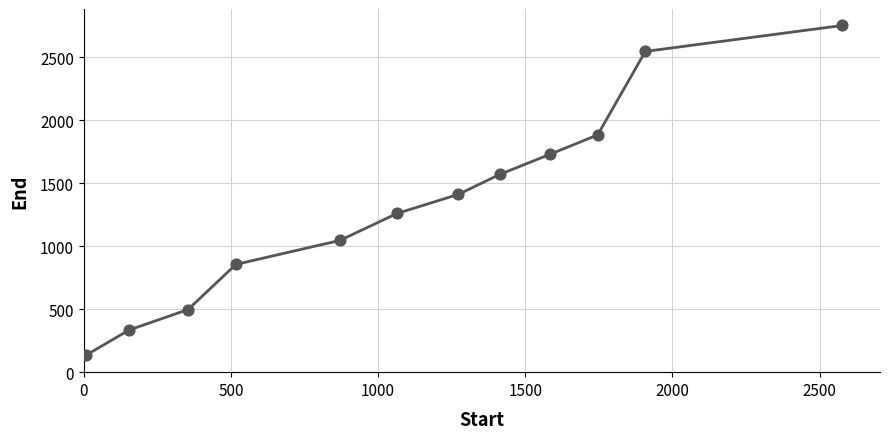

What is the smallest value displayed?

137